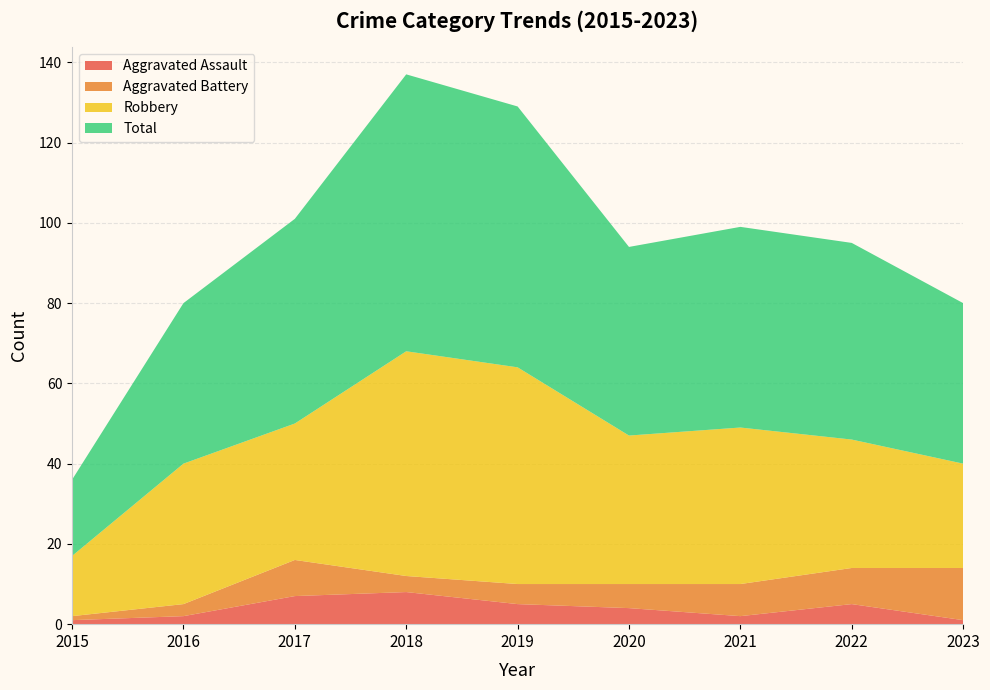

Reading left to right, what are all the values shown in this chart?

Aggravated Assault: 1	2	7	8	5	4	2	5	1
Aggravated Battery: 1	3	9	4	5	6	8	9	13
Robbery: 15	35	34	56	54	37	39	32	26
Total: 19	40	51	69	65	47	50	49	40